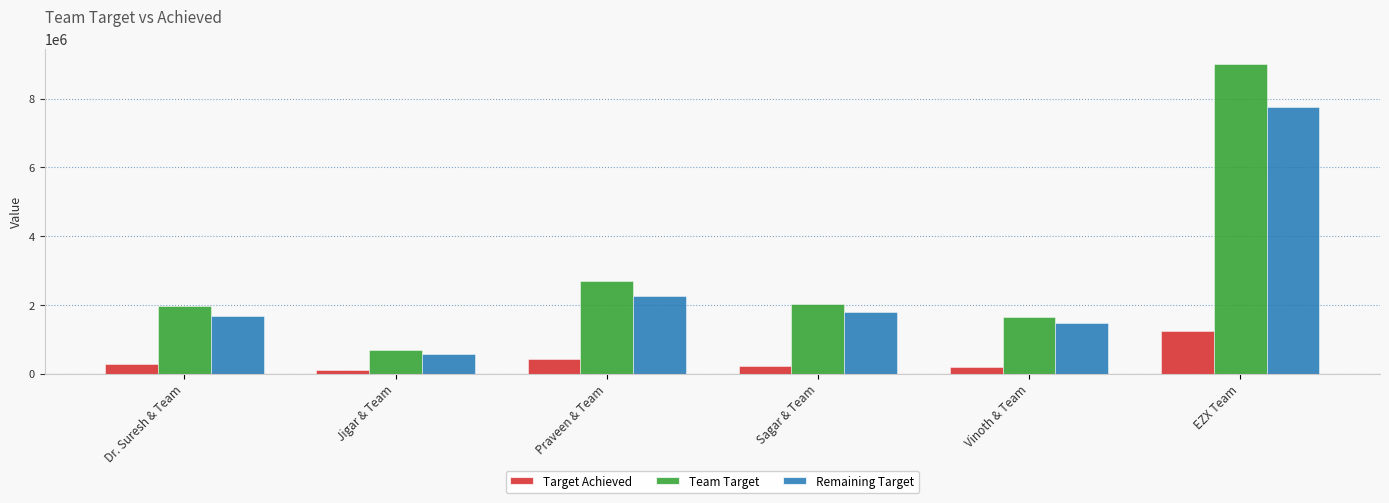

How many bars are there in total?

18